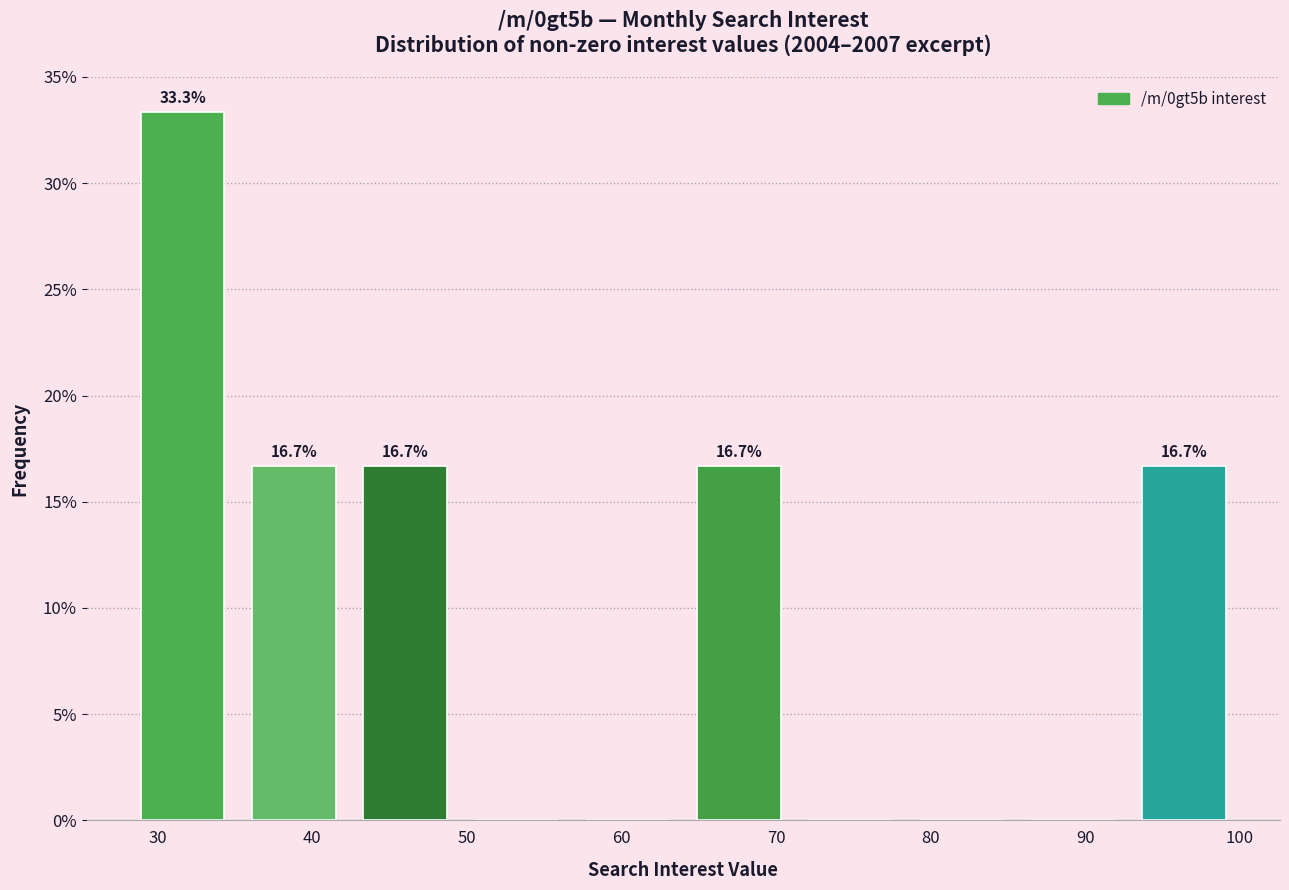

Which range on the x-axis has the tallest bar?

28.0 to 35.2